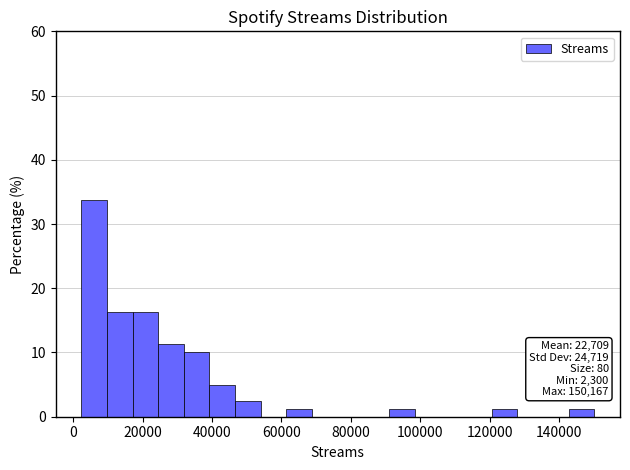

Around what value on the x-axis is the tallest bar? Give the approximate position of its centre, as read against the axis.

6000